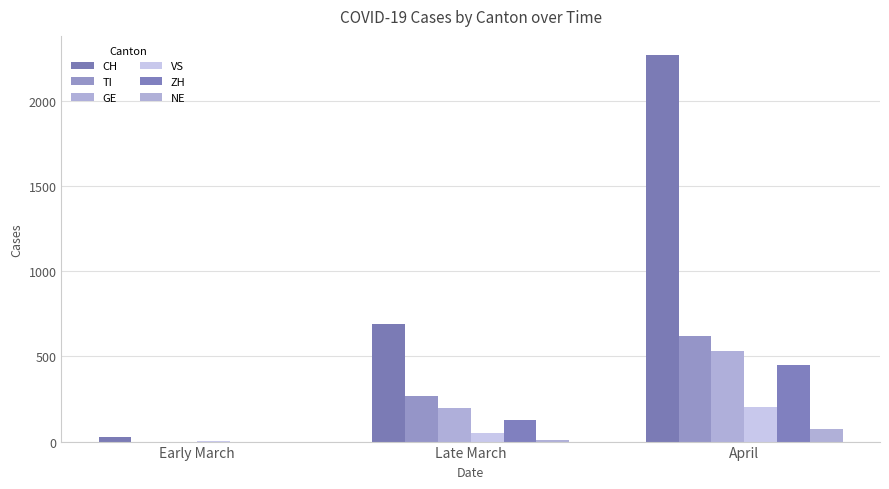

Which category has the highest value across all series?

April